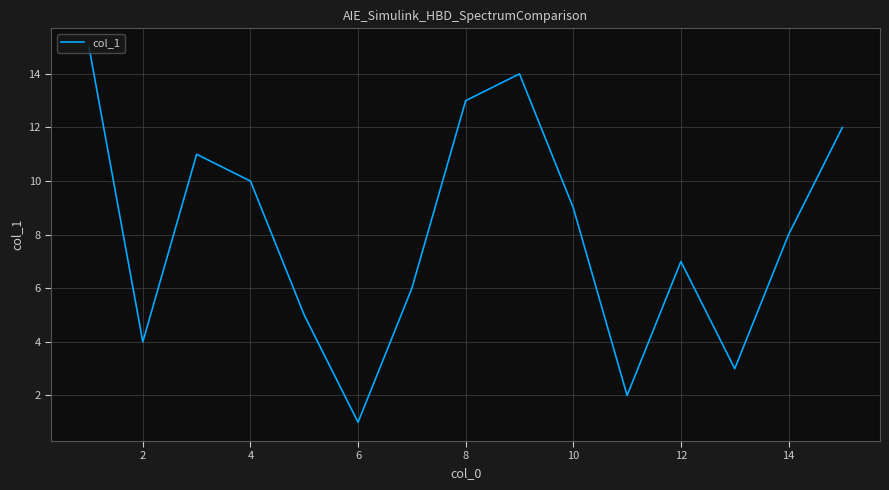

What is the difference between the maximum and minimum values?

14